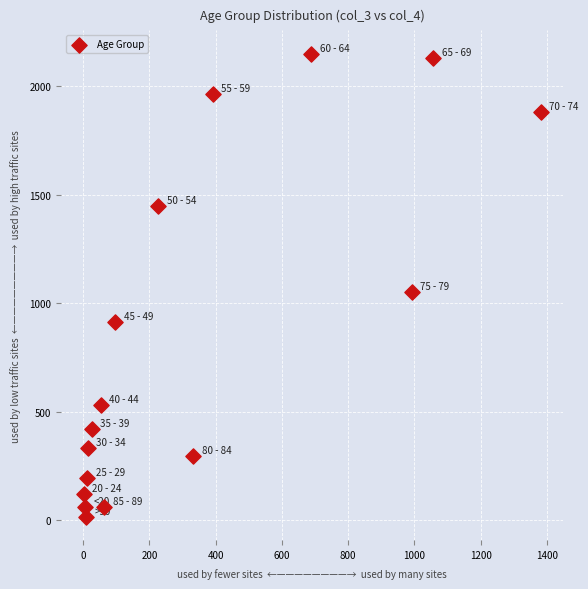

What is the range of X values (max minus min)?

1379